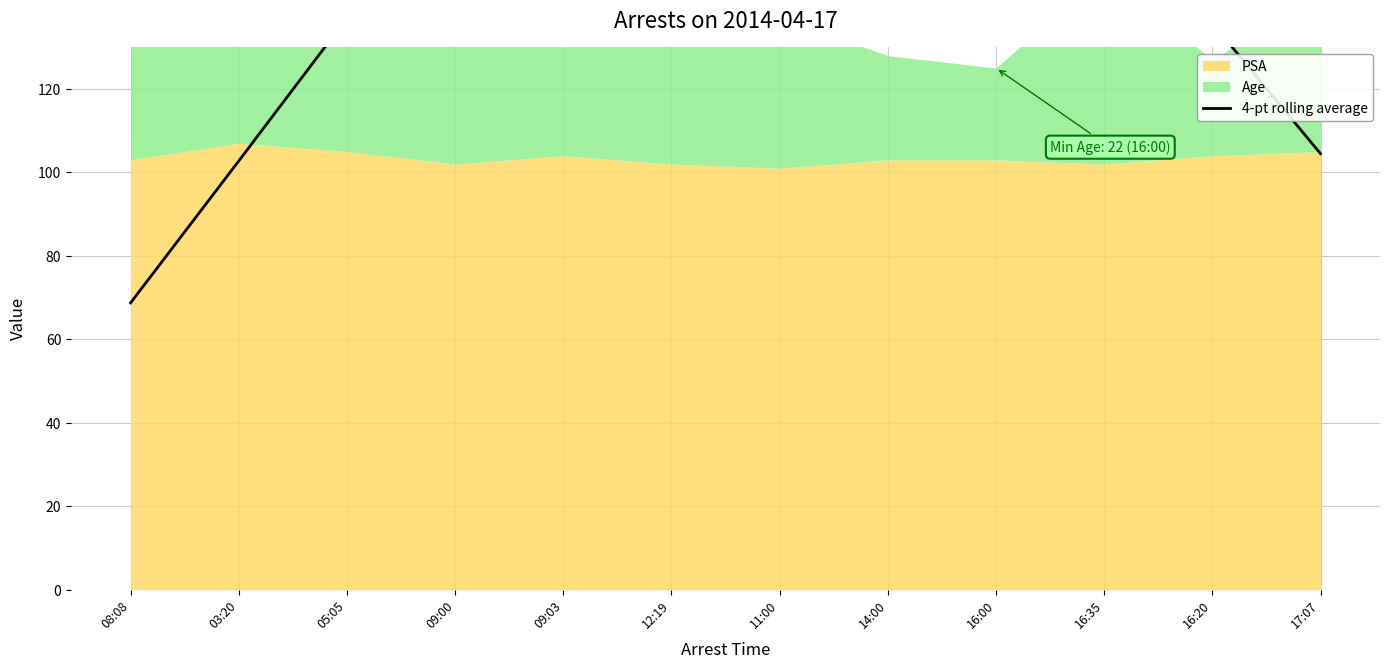

What is the smallest value displayed?

68.8